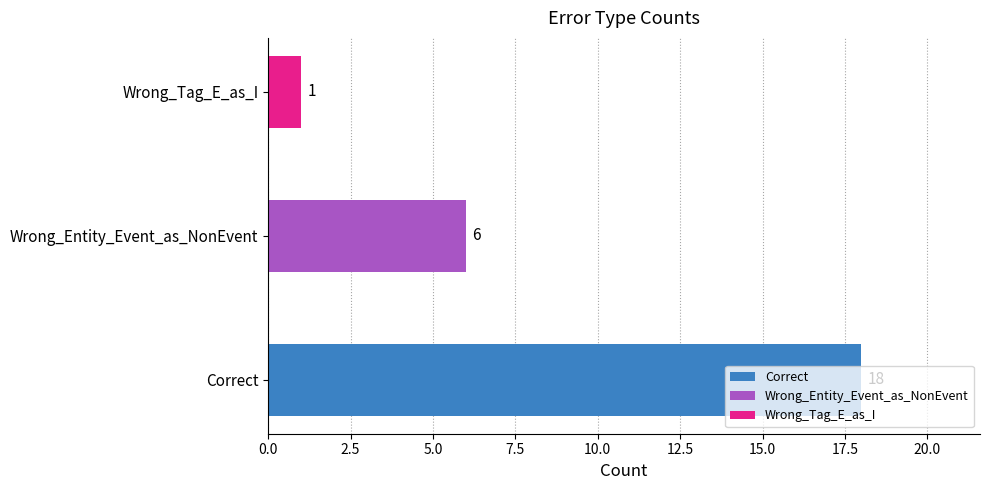

The value at Correct is 12. True or false?

False